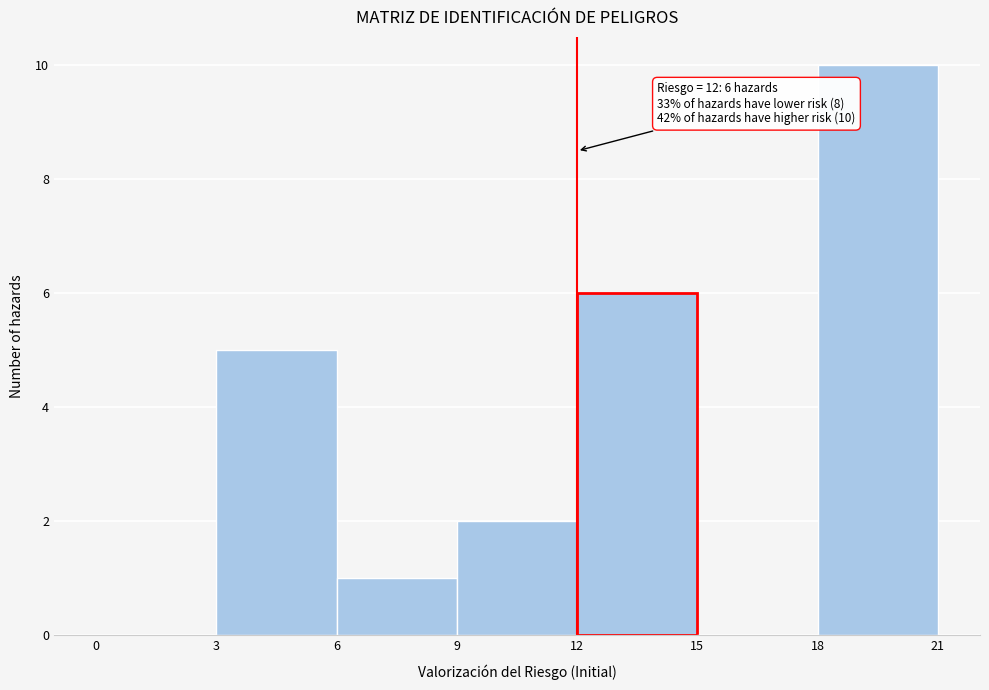

Over which range of the x-axis is the bar tallest?

18 to 21